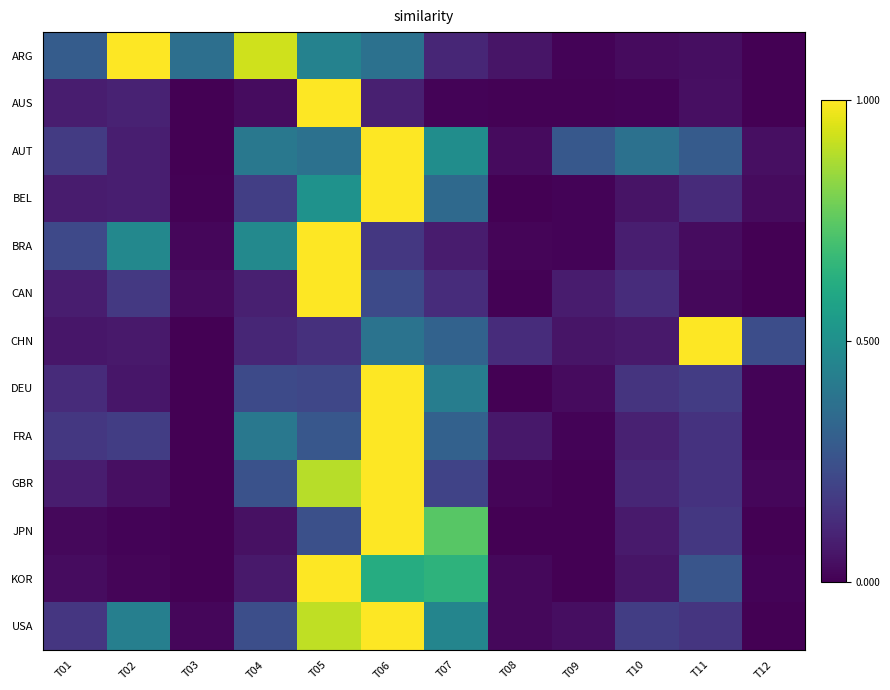

Which series has the largest range (max minus min)?

ARG